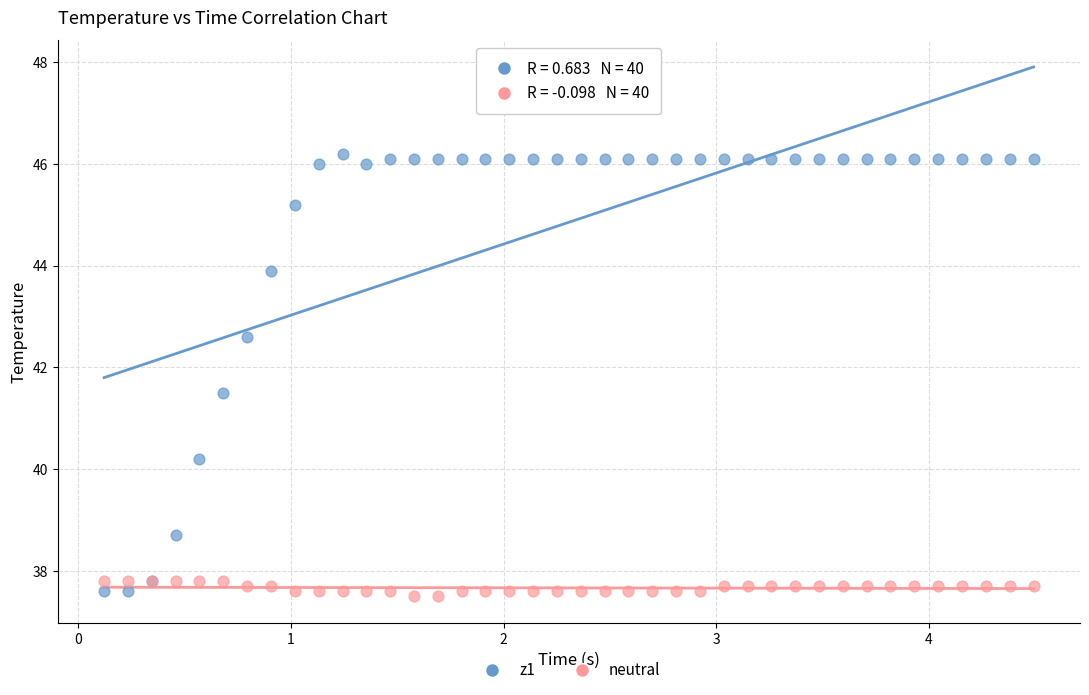

Which series has the widest spread of Y values?

z1